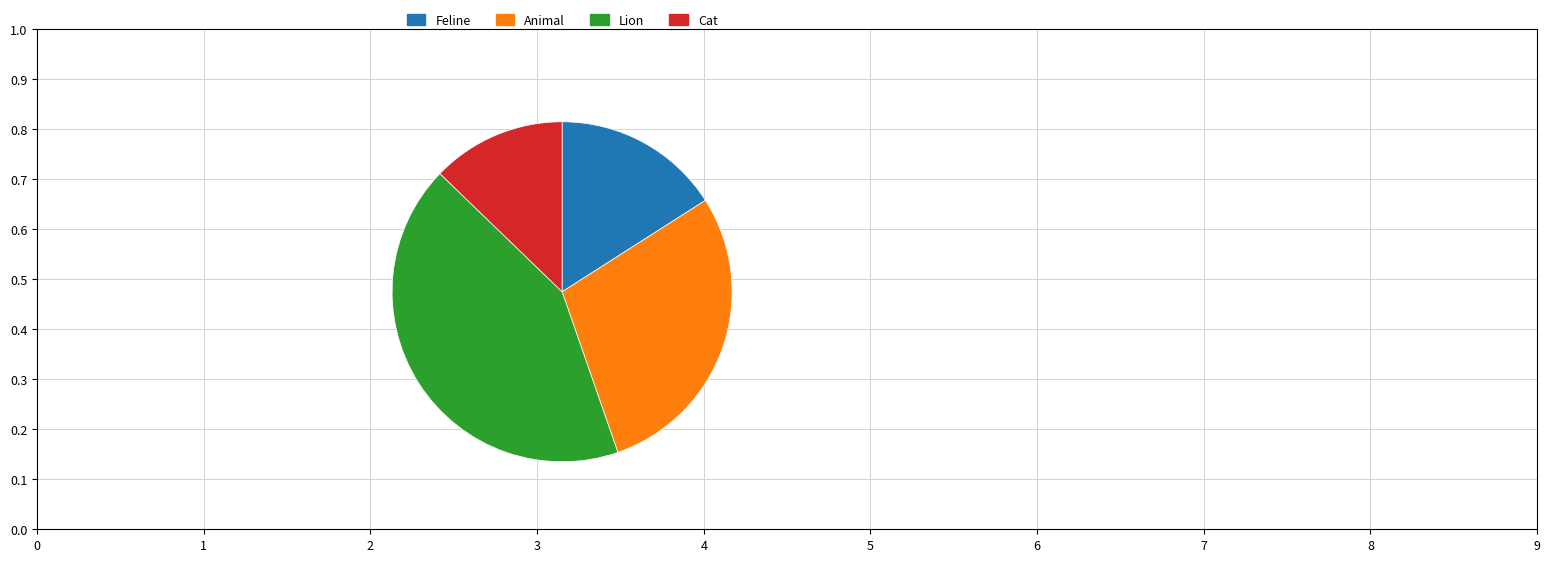

Combined, do Feline and Animal account for over 50%?

No